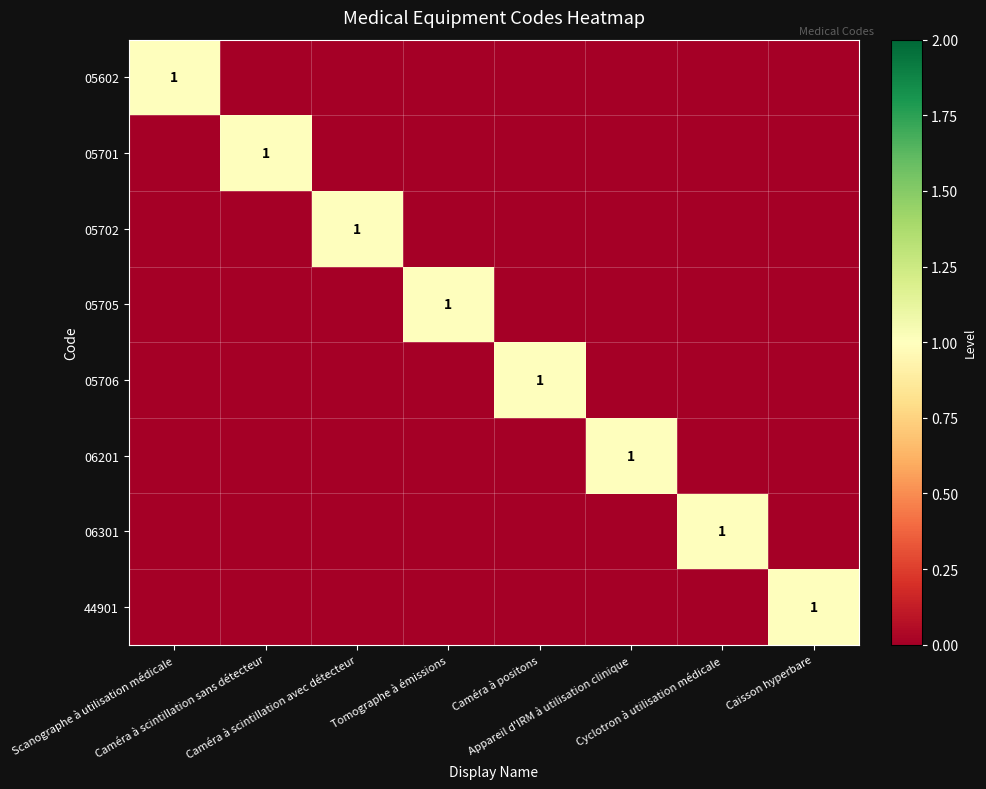

Which category has the highest value in the 05702 series?

Caméra à scintillation avec détecteur